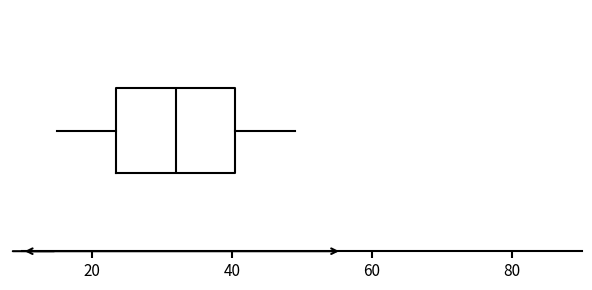

Transcribe this box plot: give where the median line is, the range the box spans, and where the two whiskers end, as read against the x-axis. The values are not printed on the chart, so give them approximately, as read against the axis.

median 32, box 24 to 40, whiskers 16 to 50